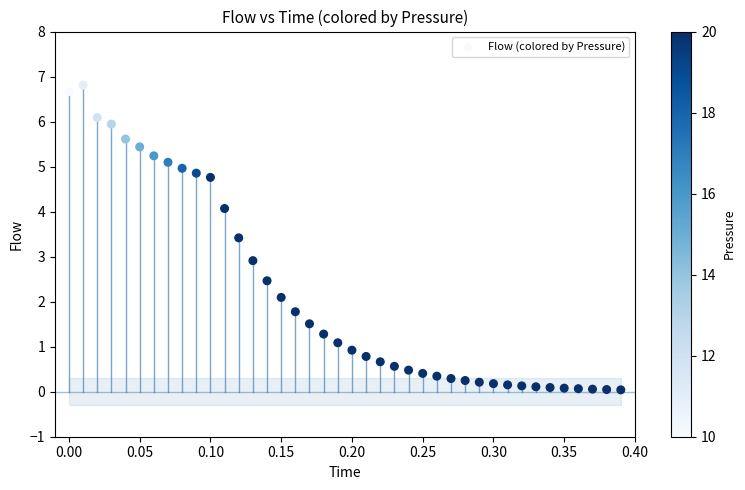

What is the range of X values (max minus min)?

0.4